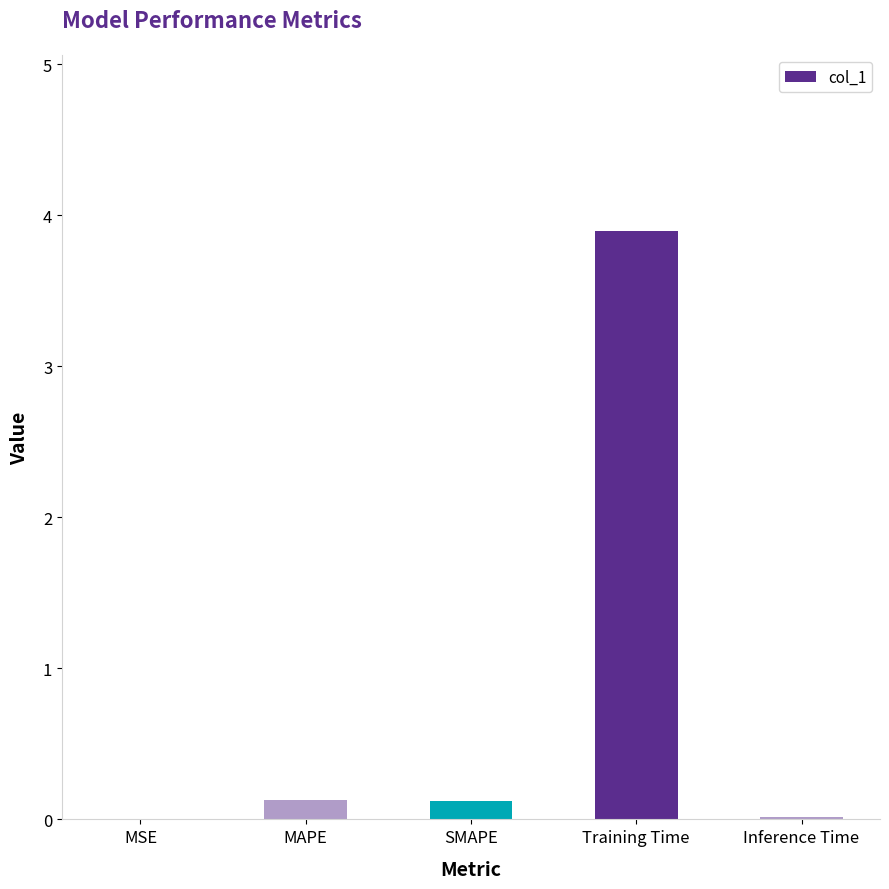

What is the sum of the values at MAPE and Training Time?

4.0